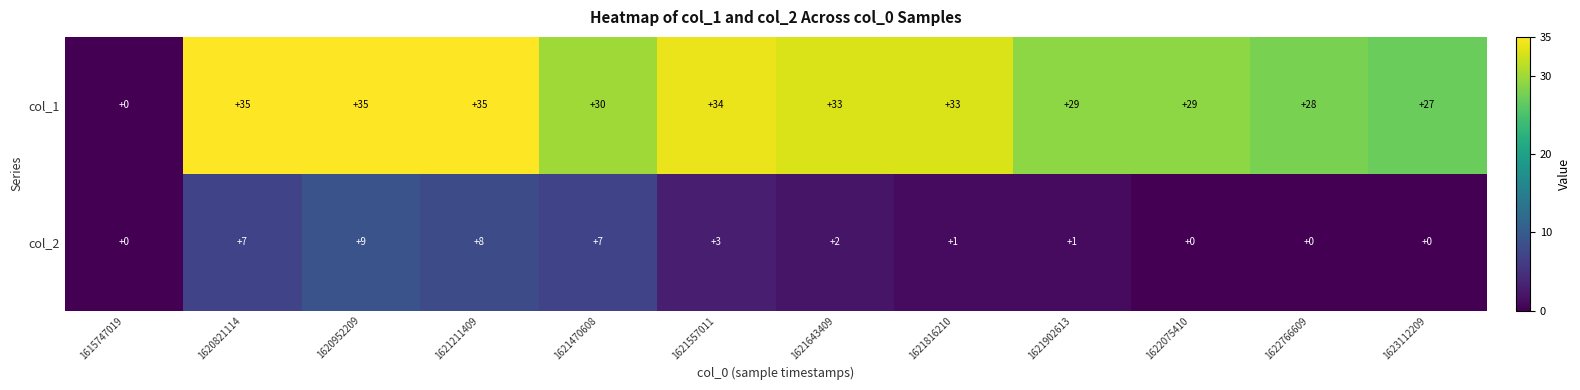

What is the average value of the col_2 series?

3